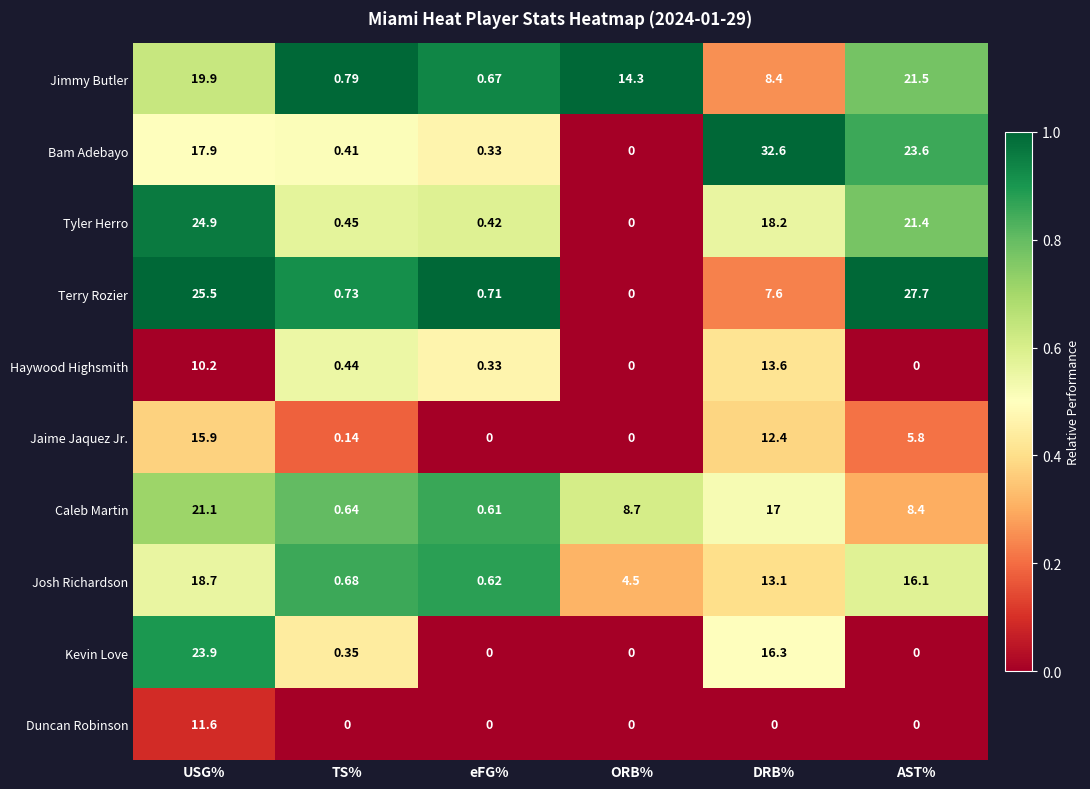

Which series has the largest total across all categories?

Bam Adebayo